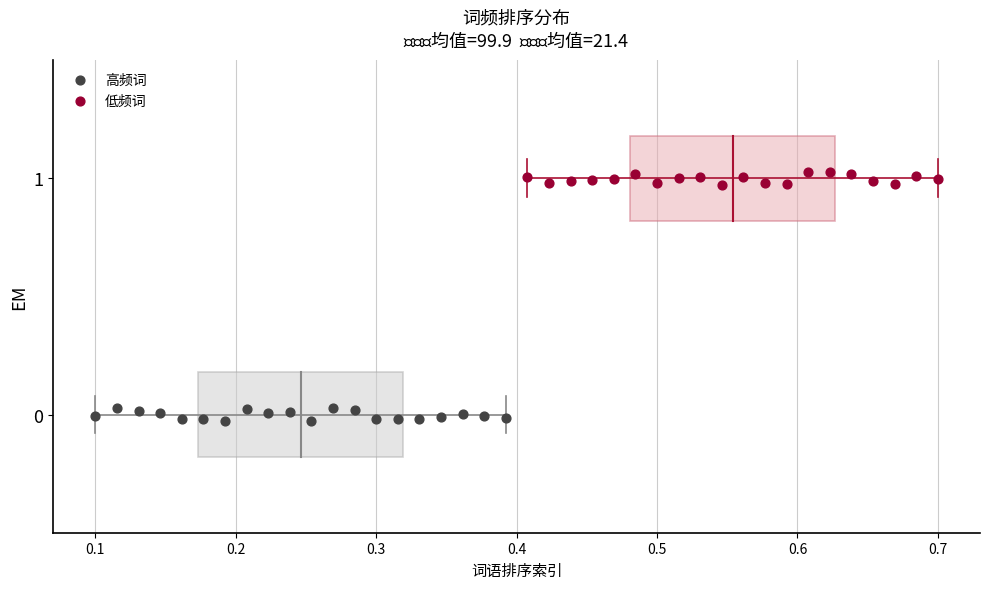

Which series reaches the minimum Y coordinate?

高频词